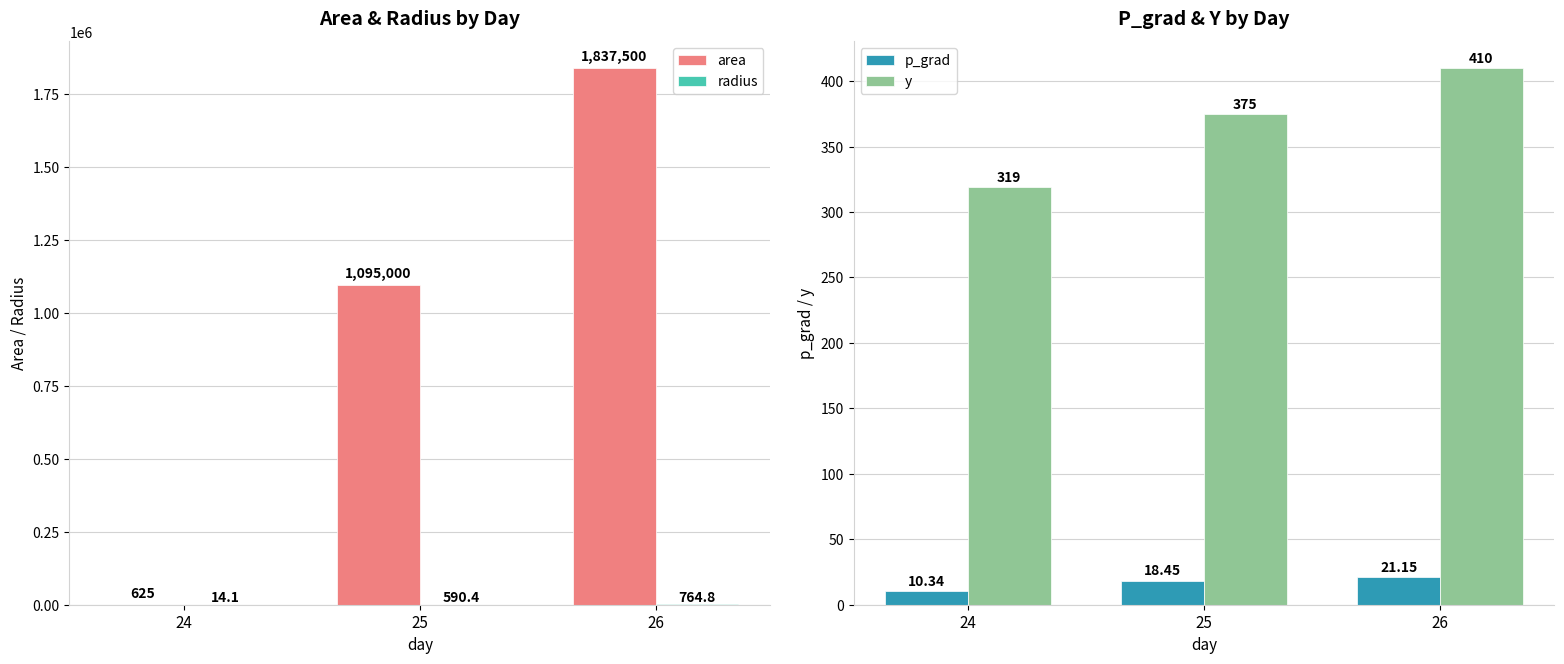

What is the sum of all p_grad values?

49.9